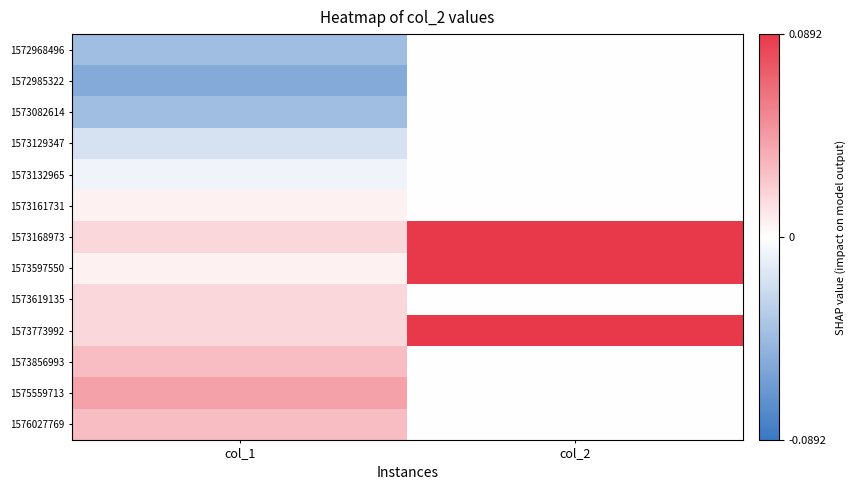

Which series has the widest spread of values?

1573597550